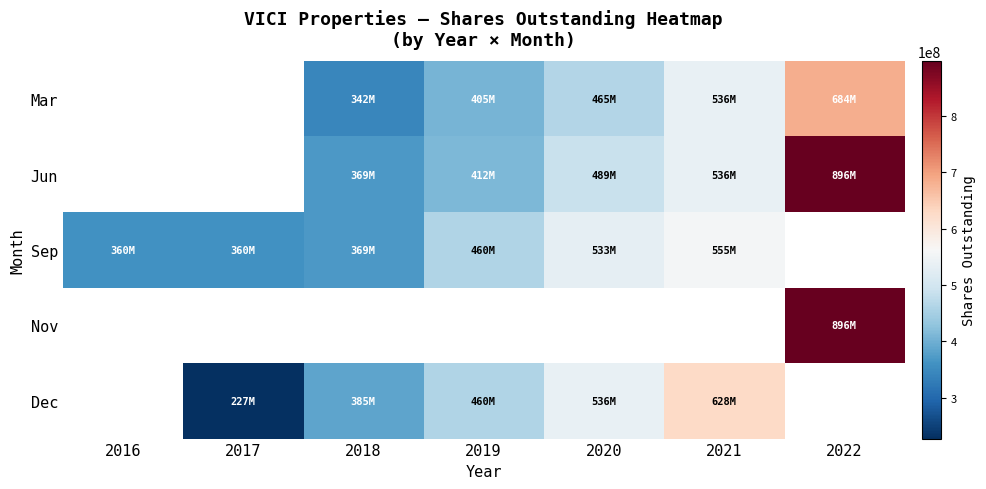

Which label corresponds to the largest value in the chart?

2022